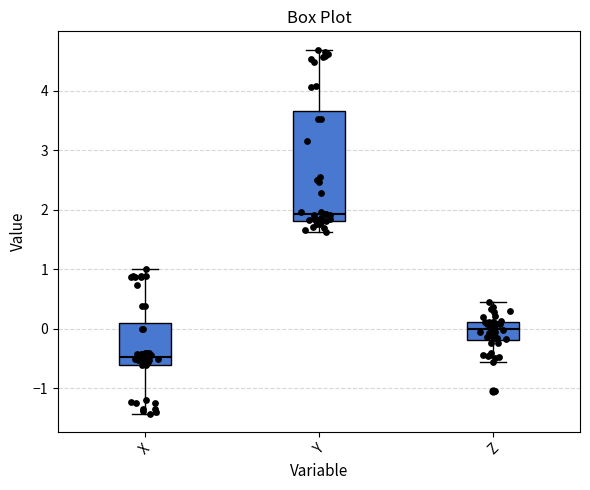

Where is the lower edge of the box for Z on the y-axis? The values are not printed on the chart, so give them approximately, as read against the axis.

-0.2